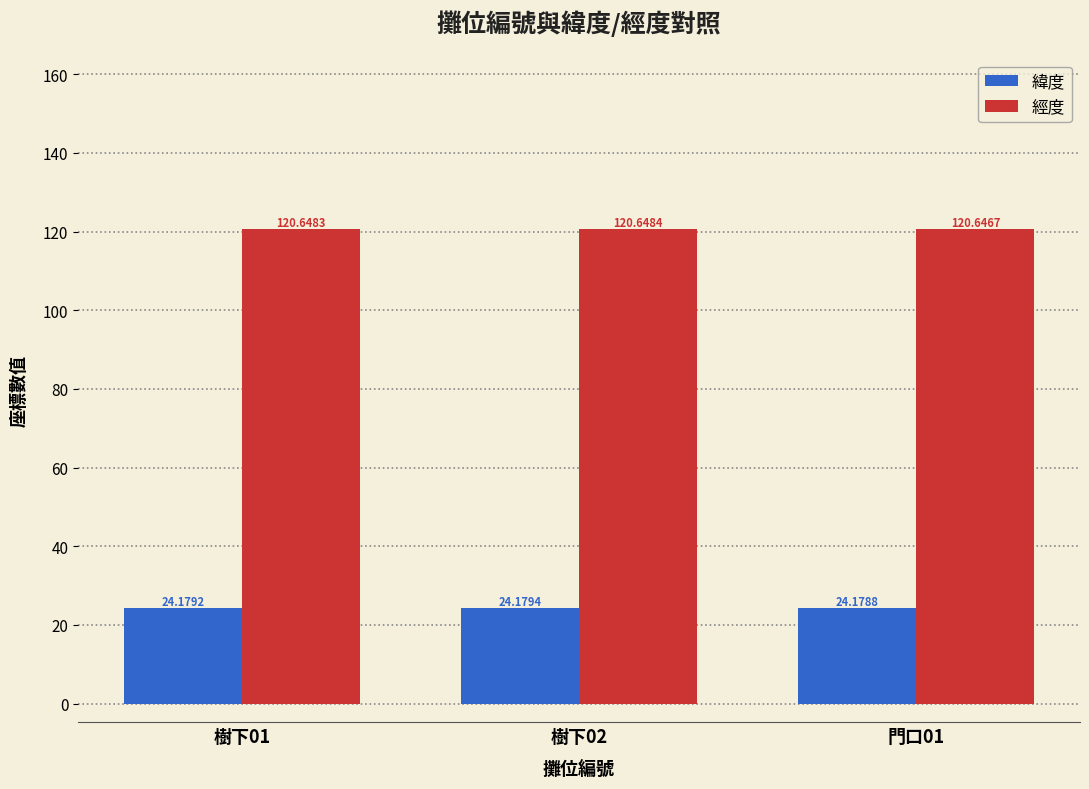

The 經度 series shows 178.9 at 樹下02. True or false?

False